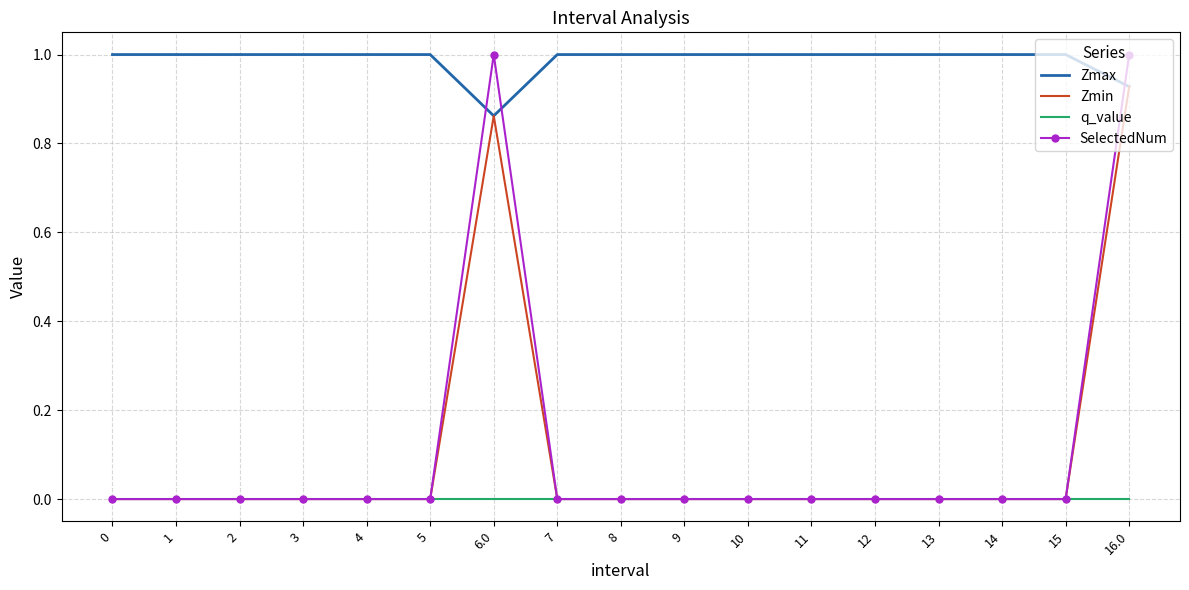

What position from the left is 13?

14